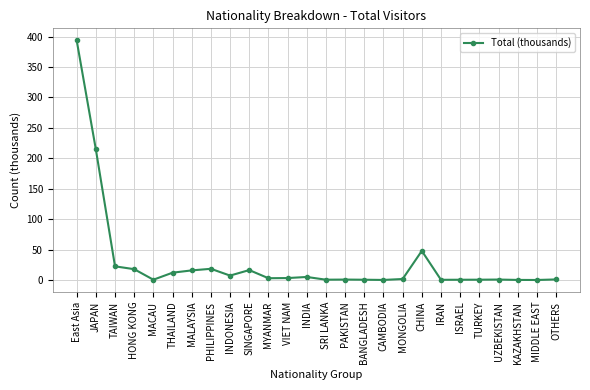

Between MONGOLIA and THAILAND, which is larger?

THAILAND